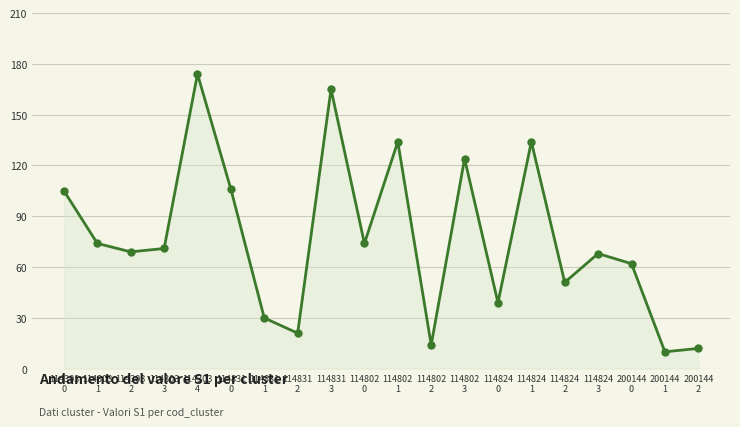

What is the sum of all values?

1537